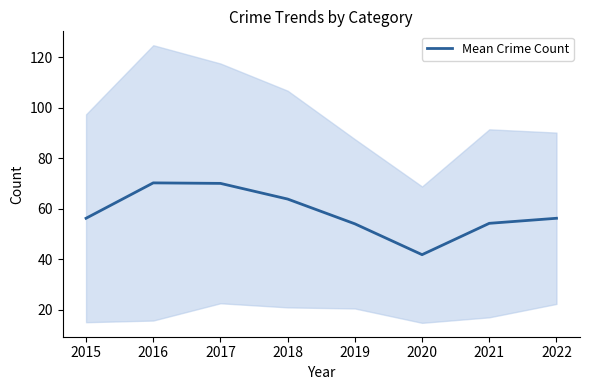

What is the change in value from 2015 to 2017?

+13.8